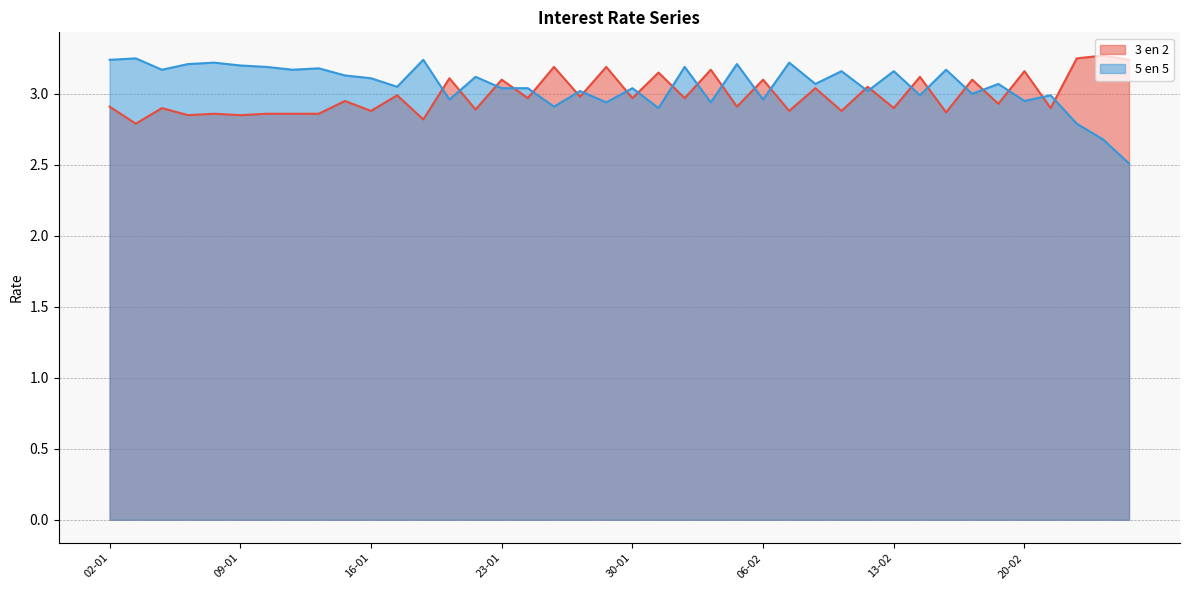

Which series has the largest range (max minus min)?

5 en 5